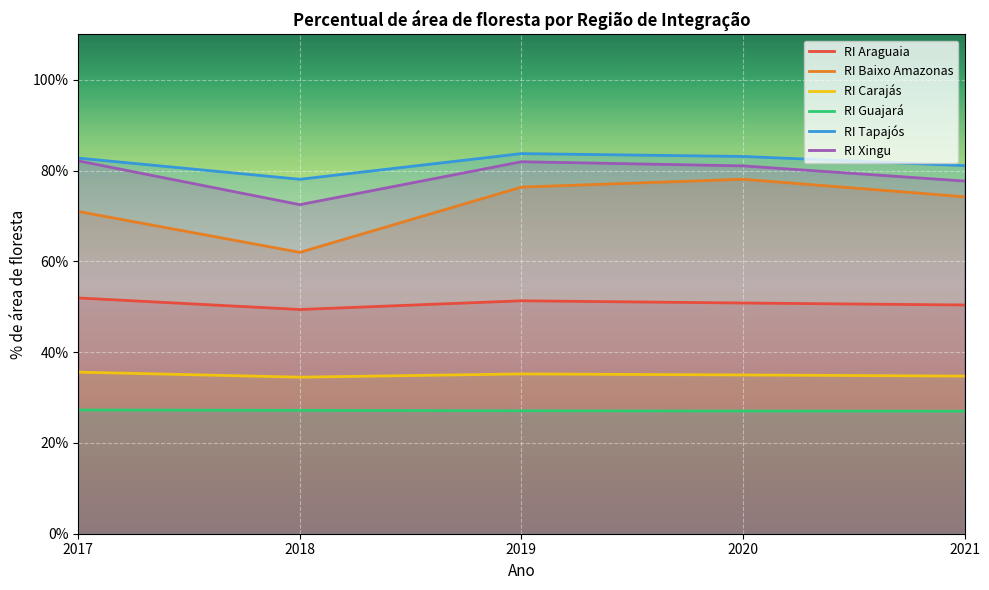

Reading left to right, extract all data points from this chart.

RI Araguaia: 2017=51.9	2018=49.4	2019=51.3	2020=50.8	2021=50.4
RI Baixo Amazonas: 2017=71.0	2018=62.0	2019=76.4	2020=78.1	2021=74.2
RI Carajás: 2017=35.6	2018=34.5	2019=35.2	2020=35.0	2021=34.7
RI Guajará: 2017=27.3	2018=27.2	2019=27.1	2020=27.0	2021=27.0
RI Tapajós: 2017=82.8	2018=78.1	2019=83.7	2020=83.1	2021=81.1
RI Xingu: 2017=82.2	2018=72.5	2019=82.0	2020=81.0	2021=77.7